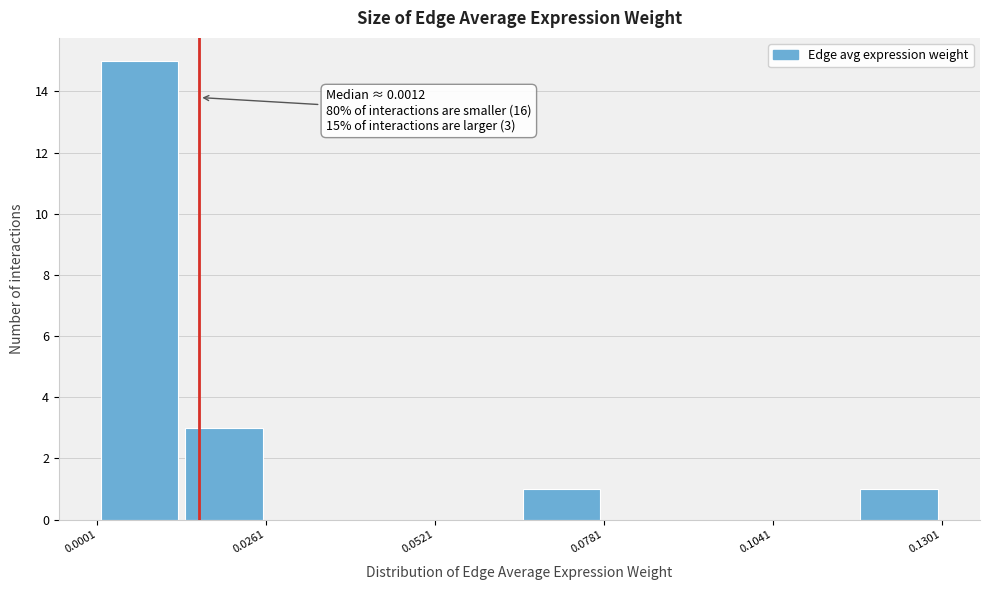

Around what value on the x-axis is the tallest bar? Give the approximate position of its centre, as read against the axis.

0.005